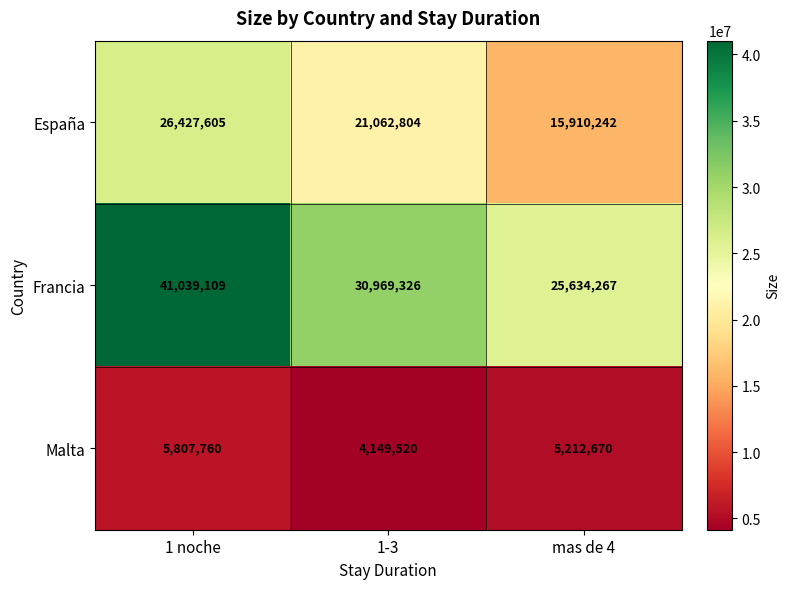

Which series changed the most between 1 noche and mas de 4?

Francia